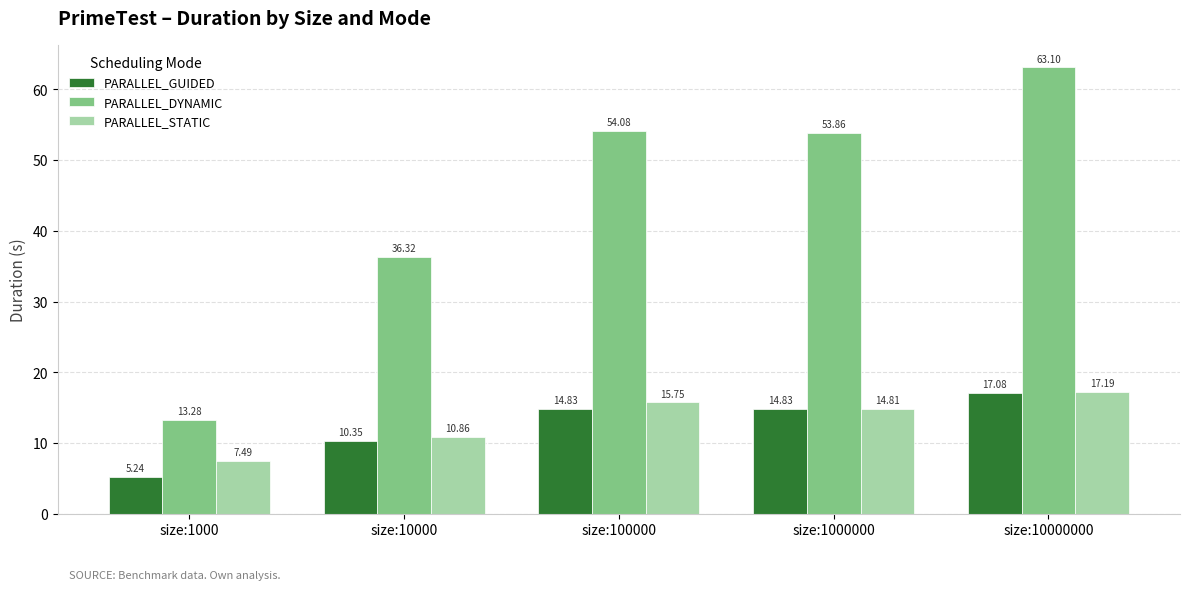

What is the average value of the PARALLEL_STATIC series?

13.2